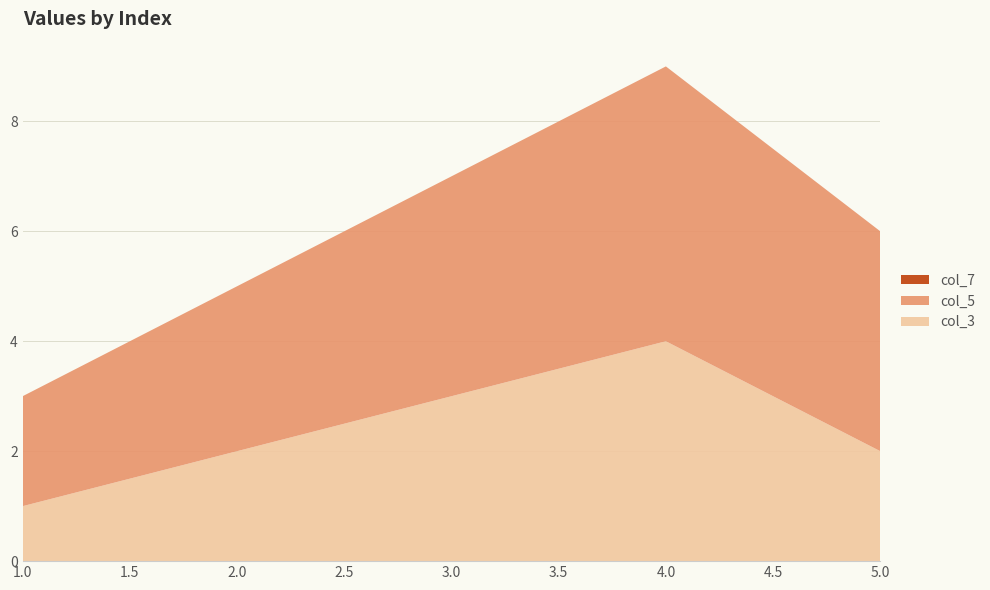

Reading left to right, what are all the values shown in this chart?

col_3: 1	2	3	4	2
col_5: 2	3	4	5	4
col_7: 0	0	0	0	0